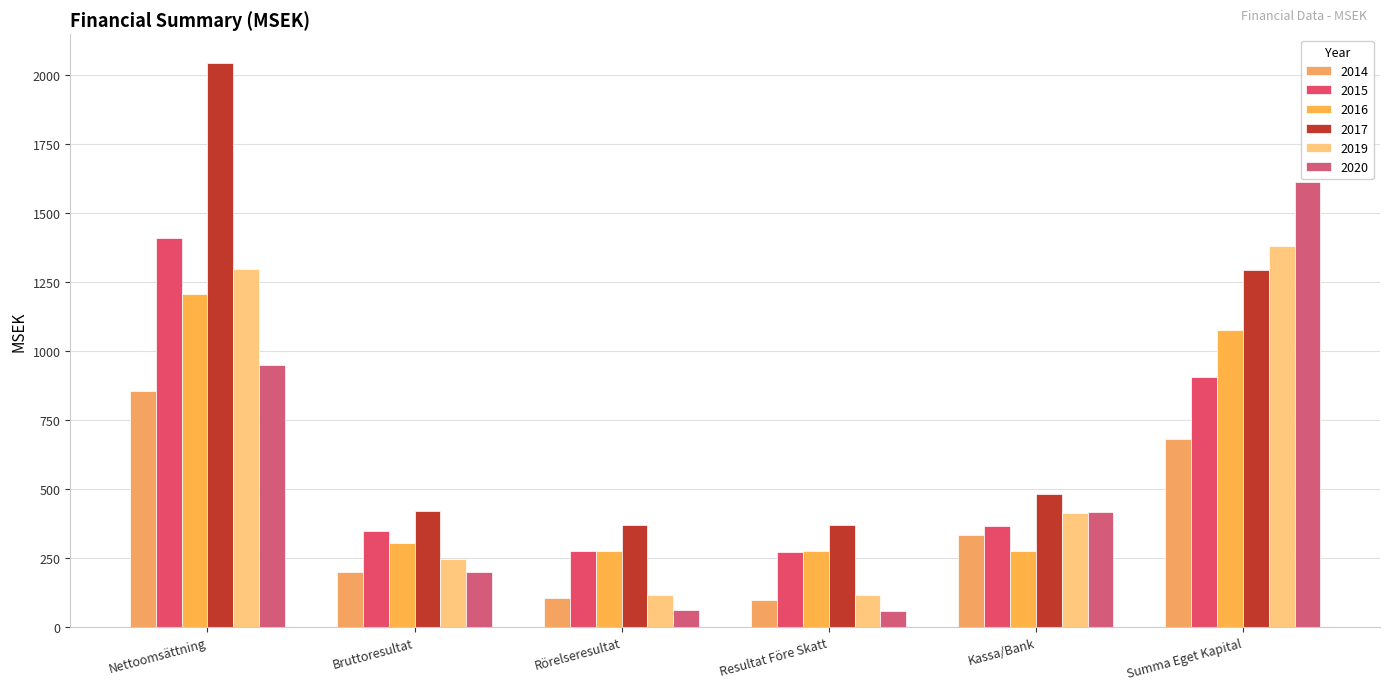

Which has a higher value, Nettoomsättning or Bruttoresultat?

Nettoomsättning